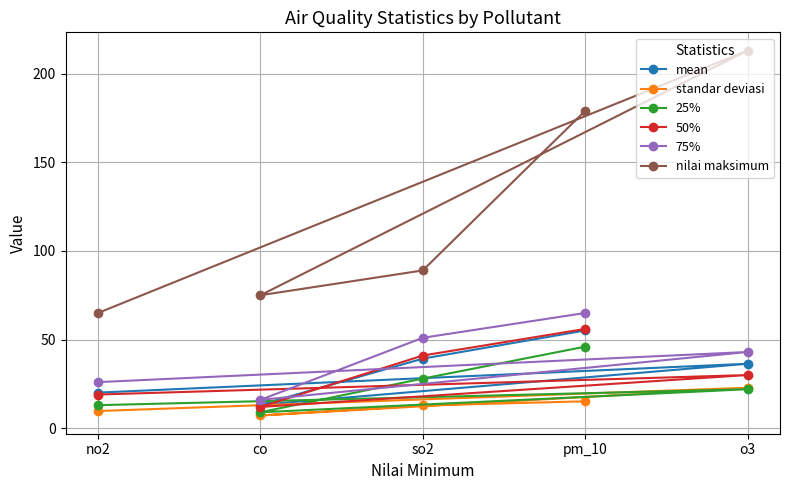

What is the difference between the second highest and second lowest values in the mean series?

19.2